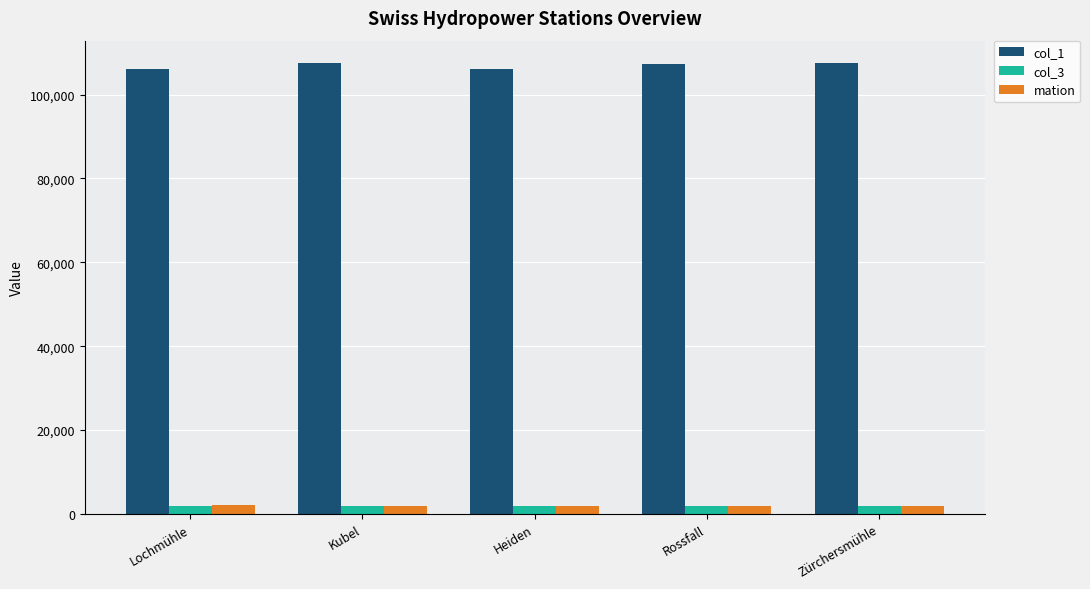

What is the sum of the col_1 values at Zürchersmühle and Rossfall?

214875